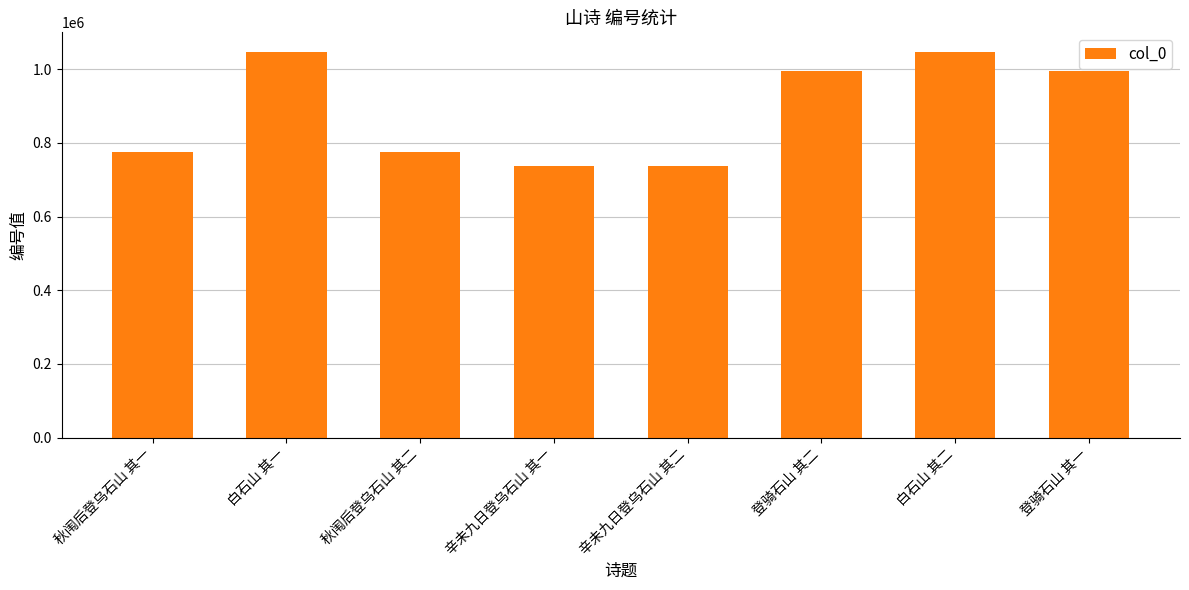

What is the minimum value shown in the chart?

737232